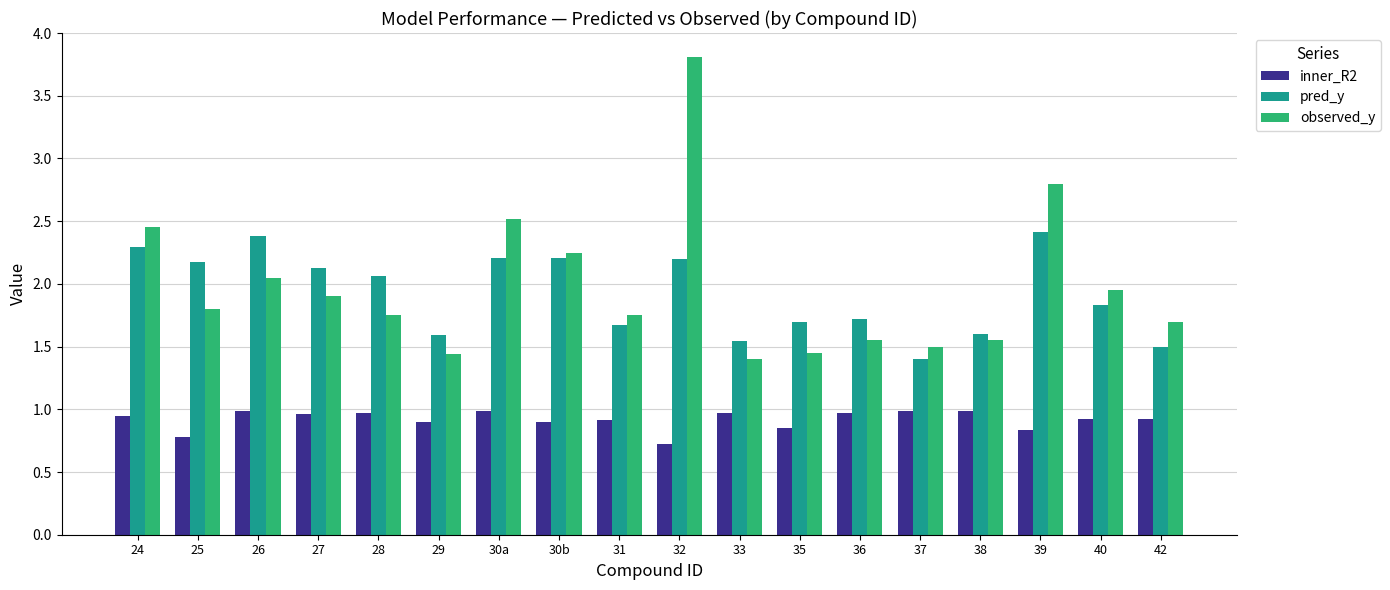

Rank the series by their maximum value, from highest to lowest.

observed_y, pred_y, inner_R2